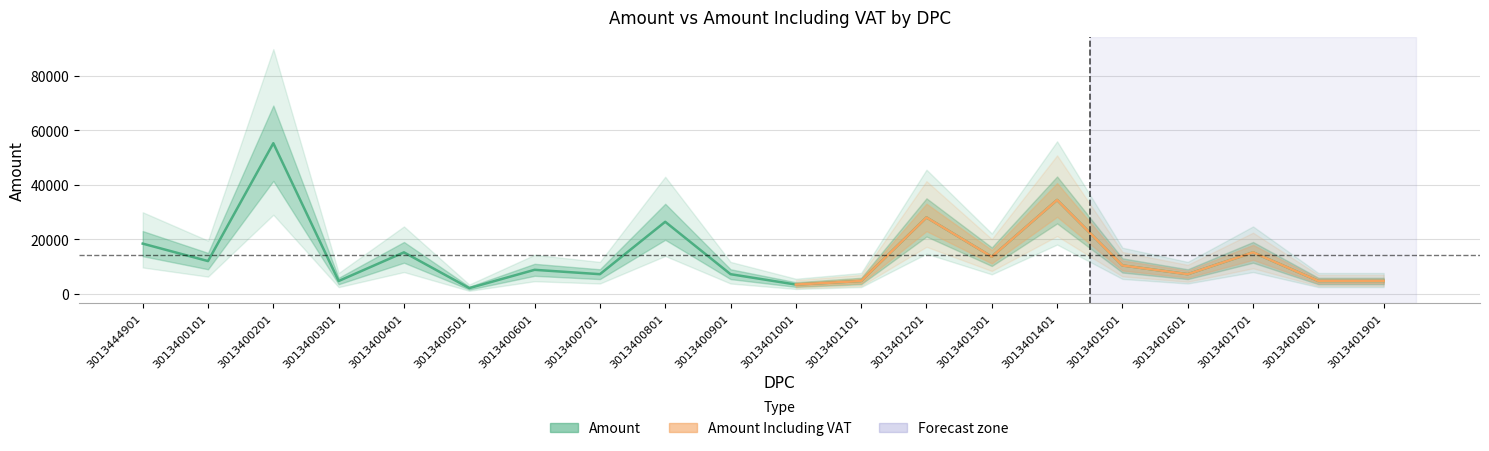

Count the number of values greater than 10400.

9